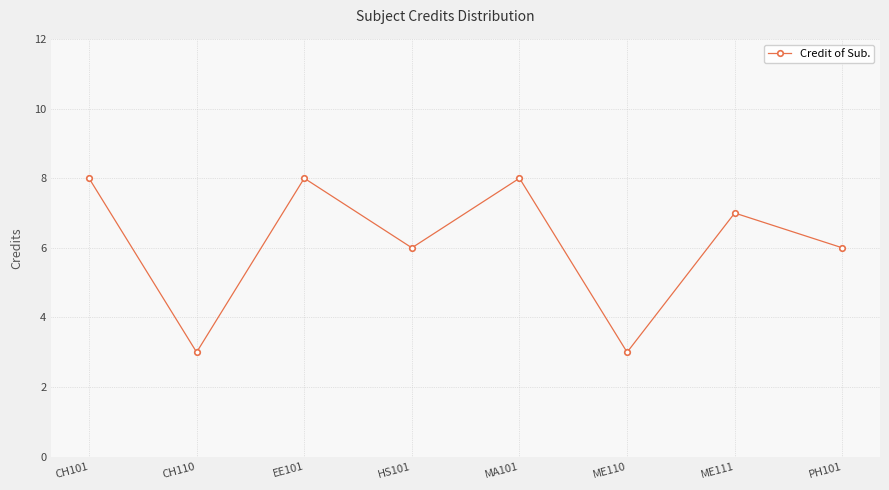

What is the difference between the values at ME111 and EE101?

1